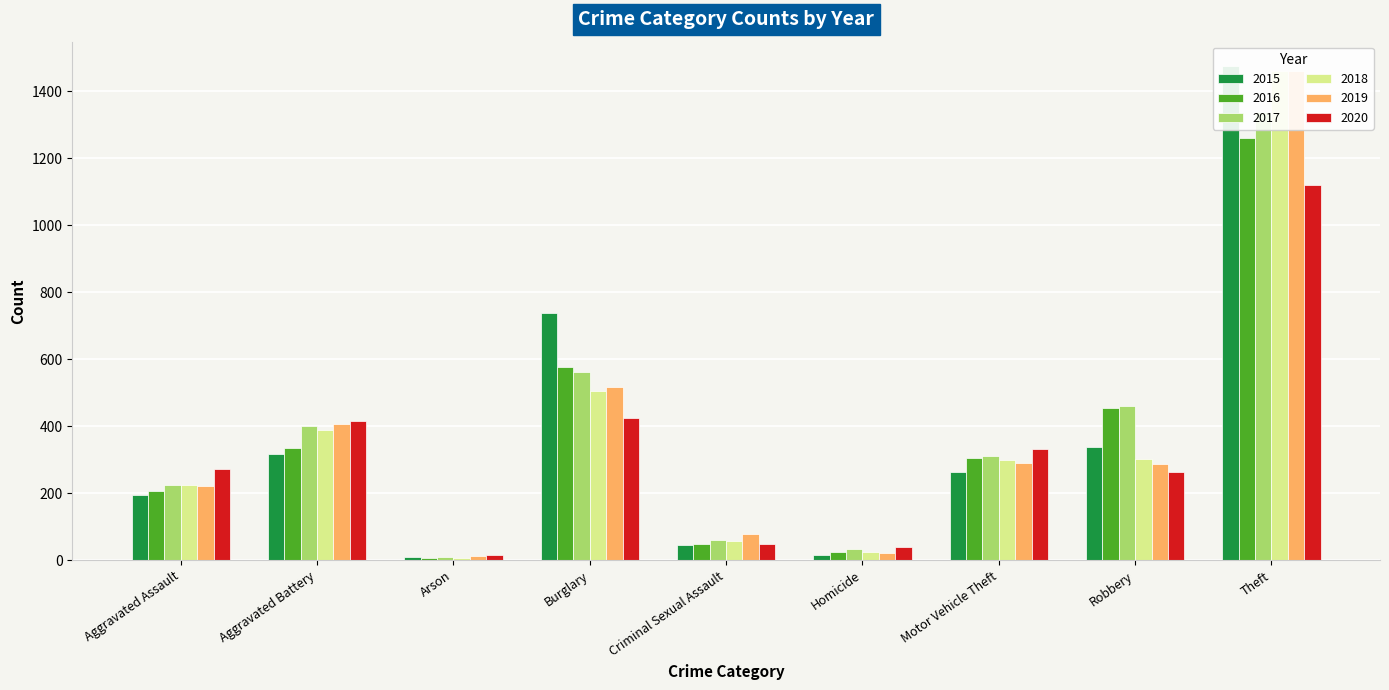

At which label does 2018 first exceed 298?

Aggravated Battery